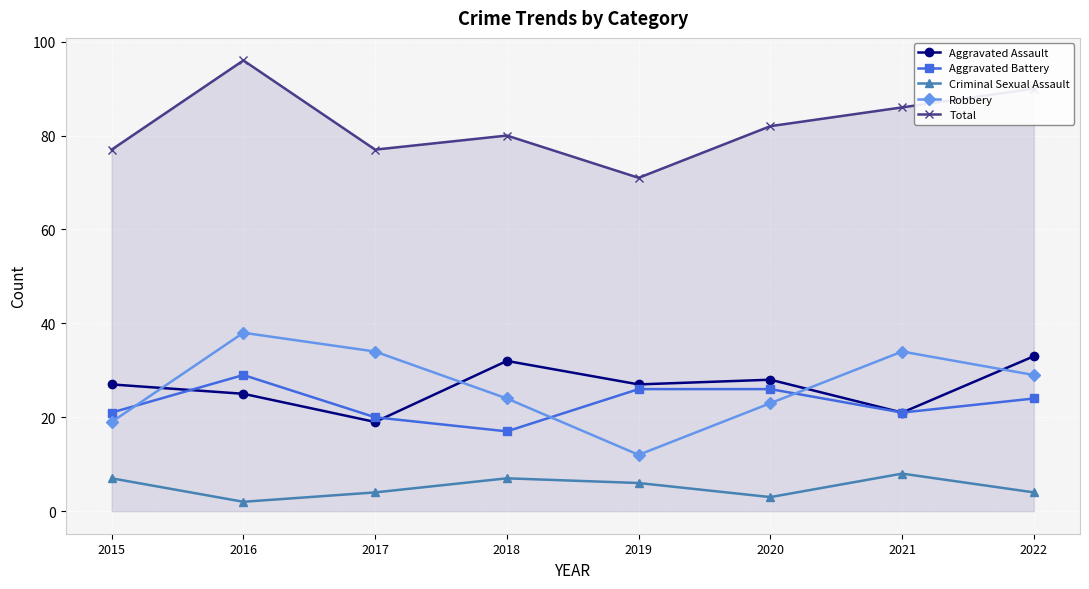

What is the minimum value for Aggravated Battery?

17